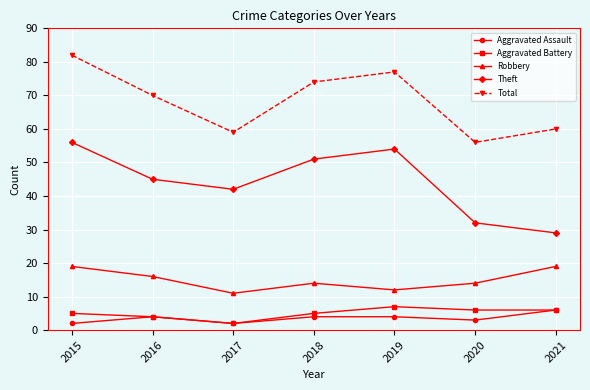

True or false: Robbery and Theft intersect in this chart.

False